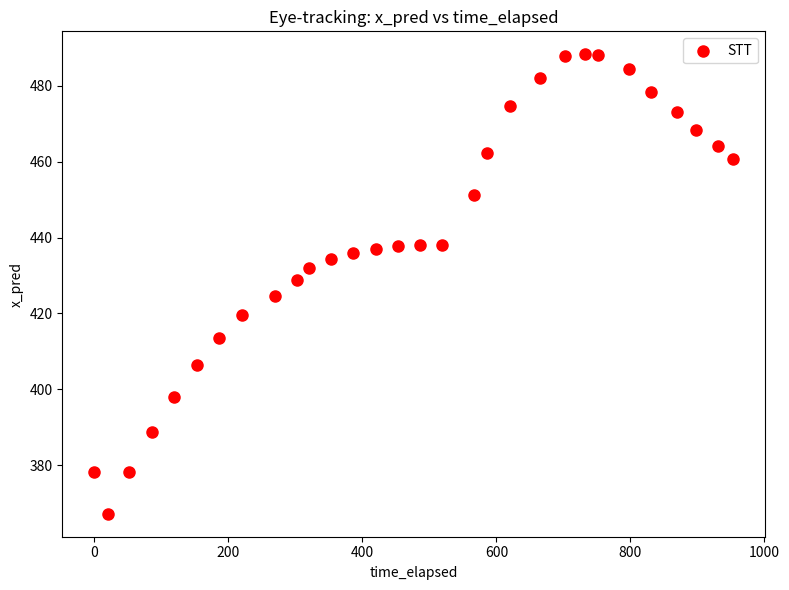

What is the range of Y values (max minus min)?

121.0